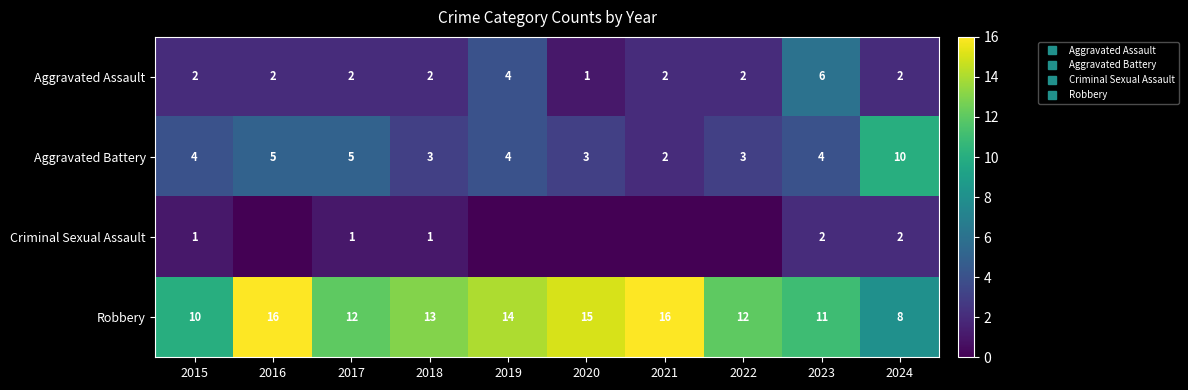

At which category does the chart reach its minimum across all series?

2016